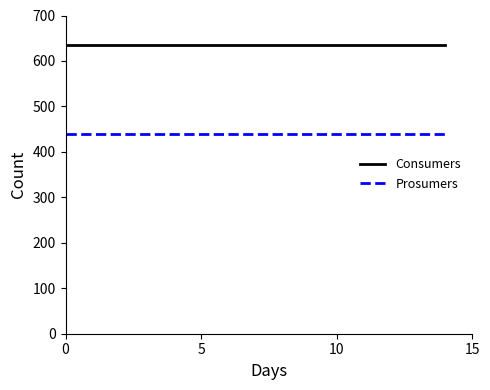

How many distinct data groups are displayed?

2